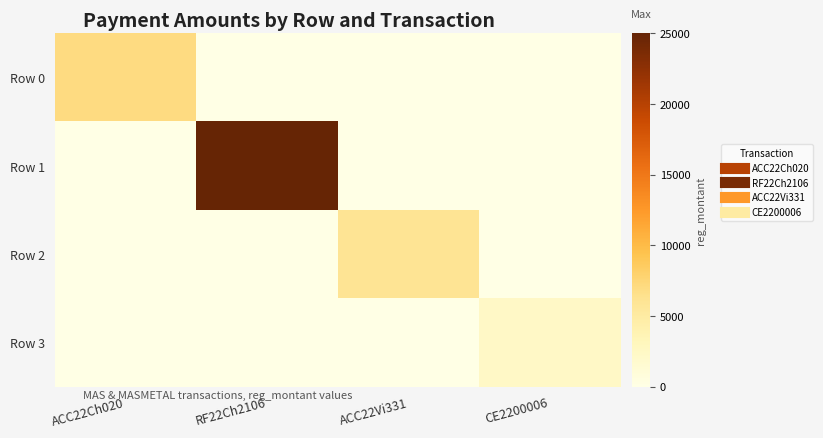

What is the spread (max minus min) of values at RF22Ch2106?

25000